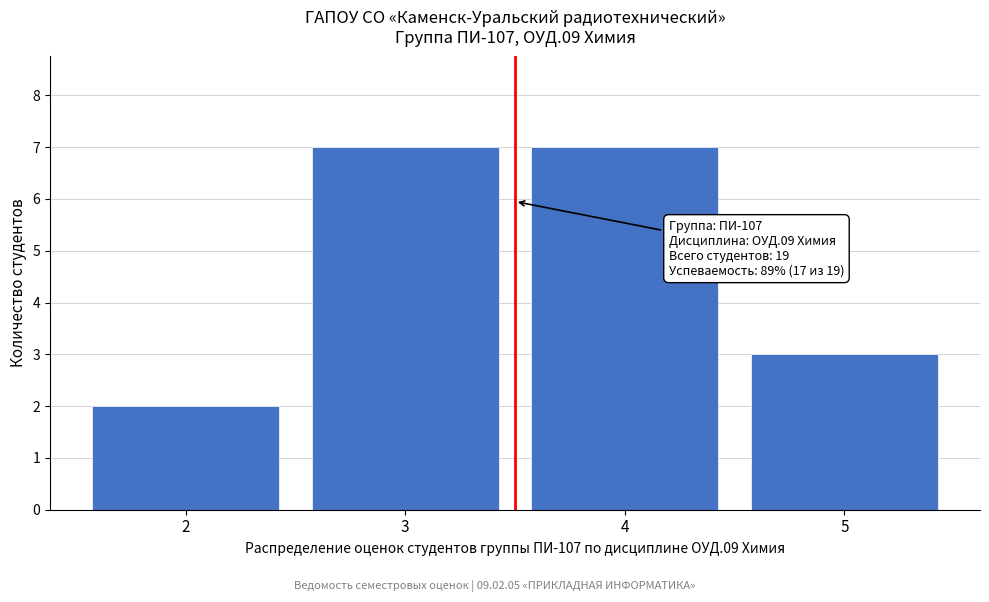

Reading right to left, what are all the values shown in this chart?

5=3	4=7	3=7	2=2